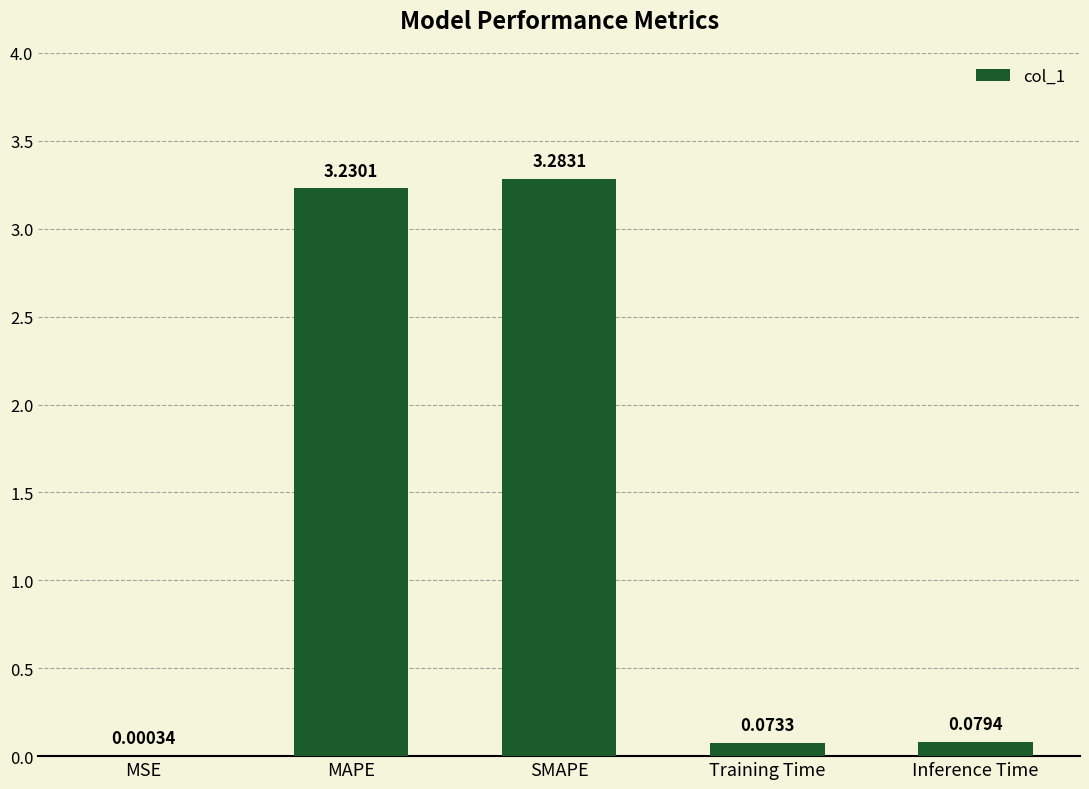

Which label corresponds to the largest value in the chart?

SMAPE